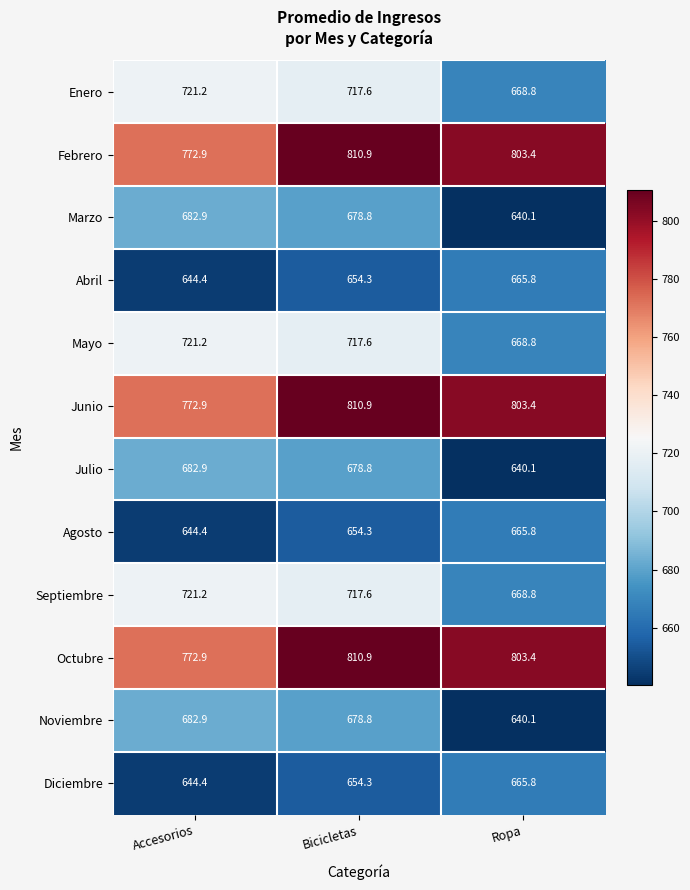

What is the total value across all series at Accesorios?

8464.2